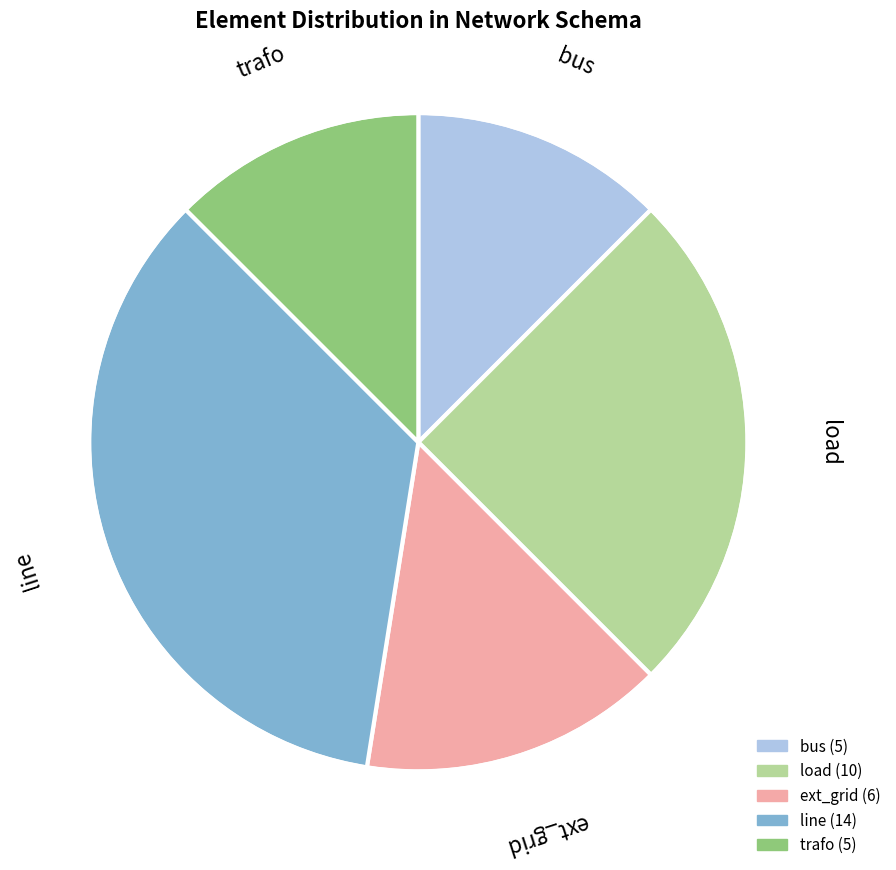

Which category has the biggest portion of the pie?

line